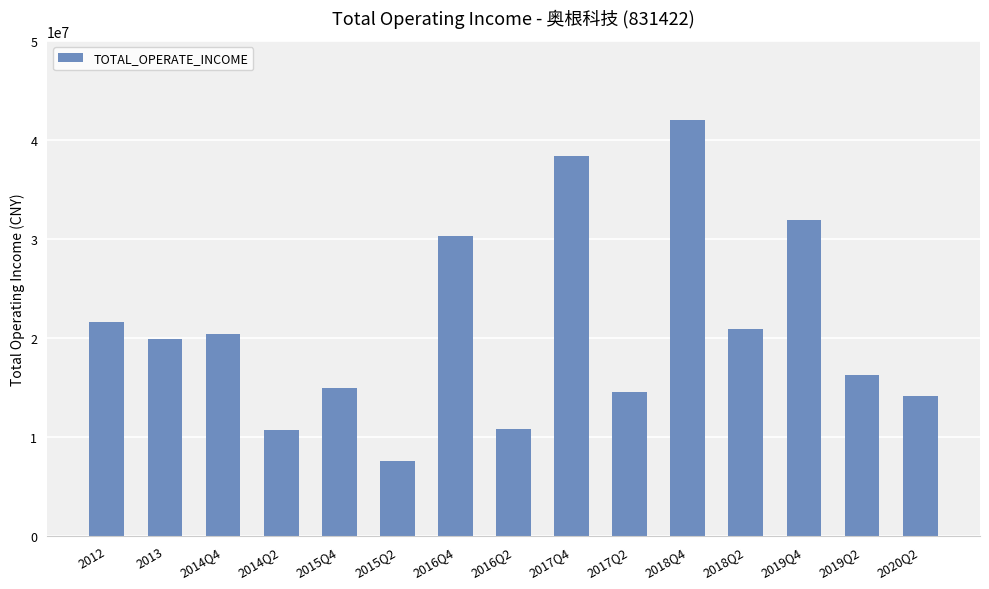

Is it true that the value at 2014Q4 is 20345024.3?

True